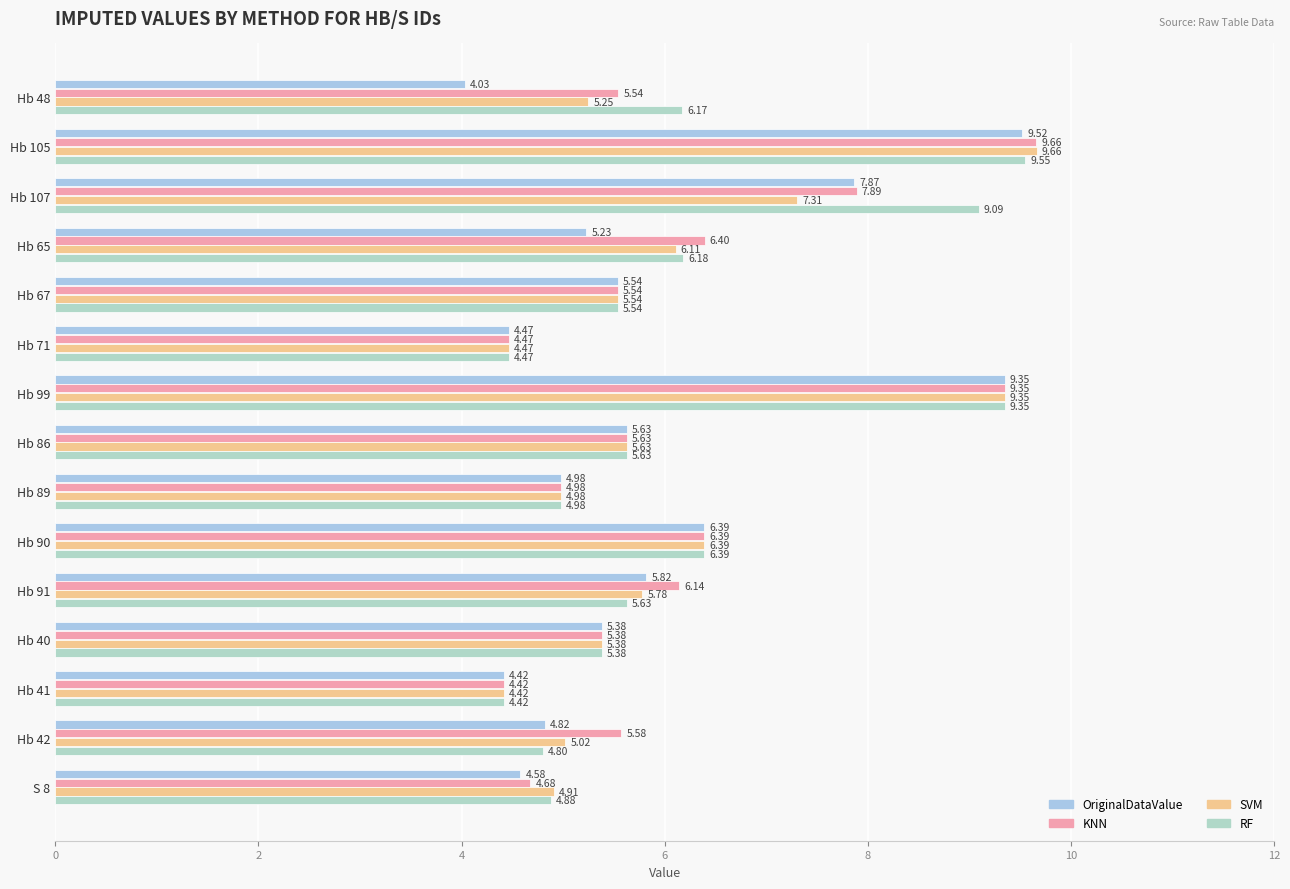

Which series has the widest spread of values?

OriginalDataValue